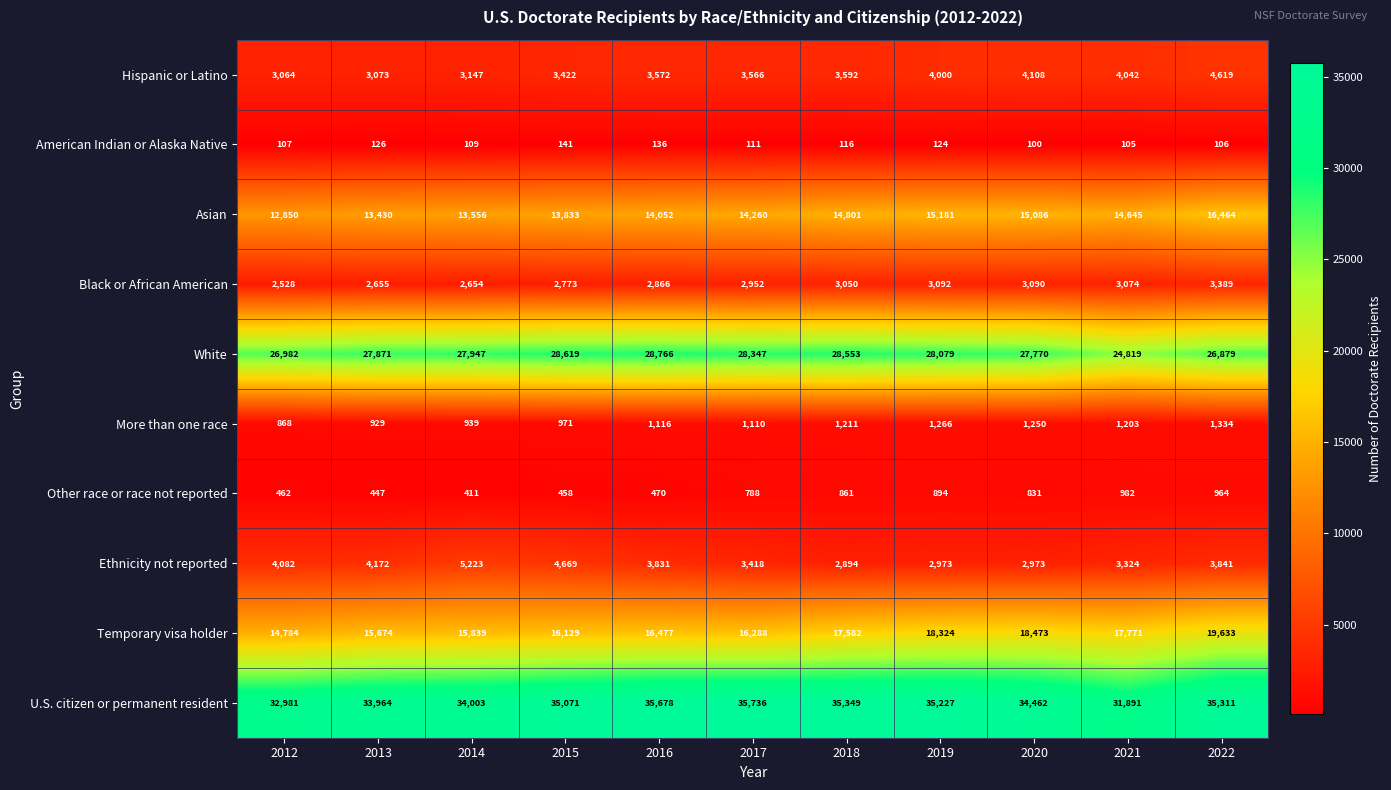

Is it true that More than one race equals 1110 at 2017?

True